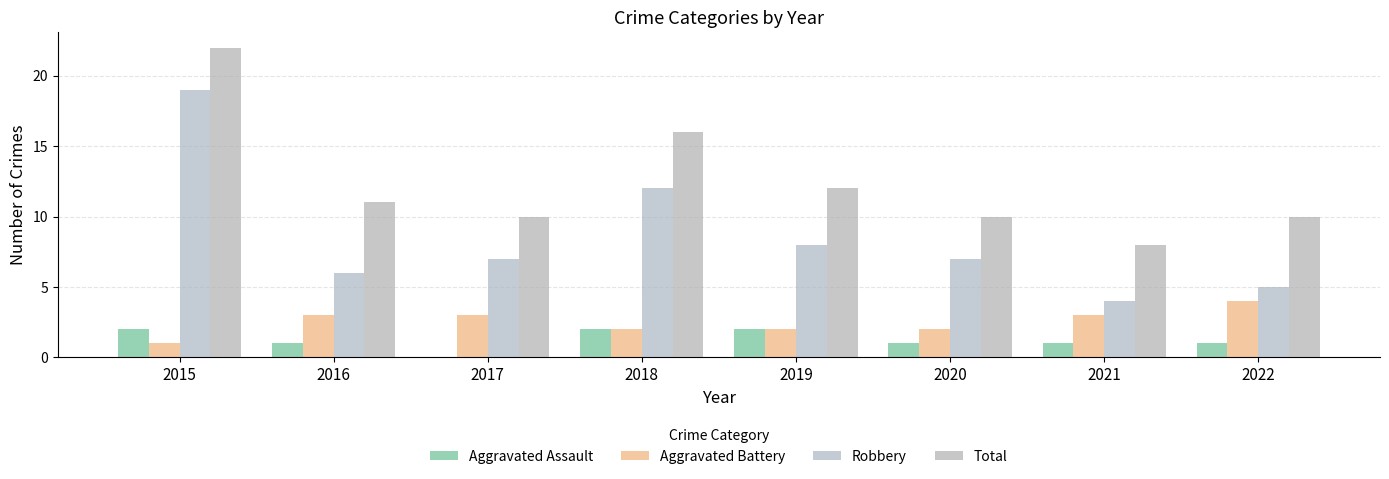

How many groups of bars are there?

8